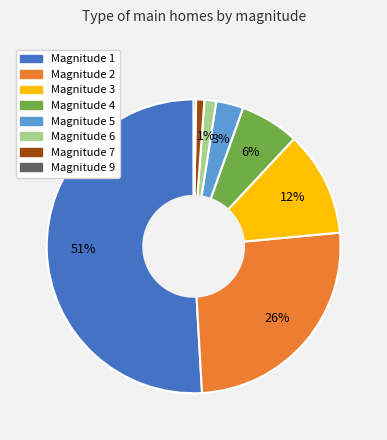

Which category has the biggest portion of the pie?

Magnitude 1